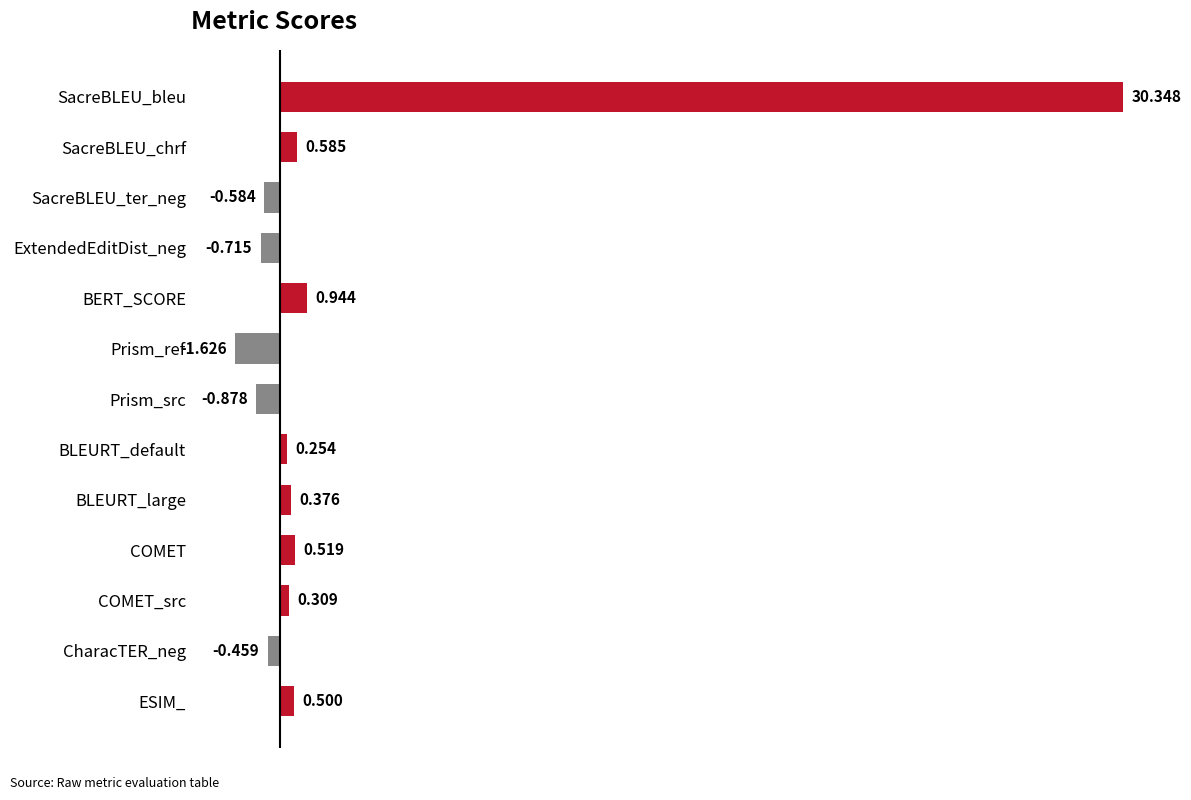

What is the label of the 11th bar from the top?

COMET_src